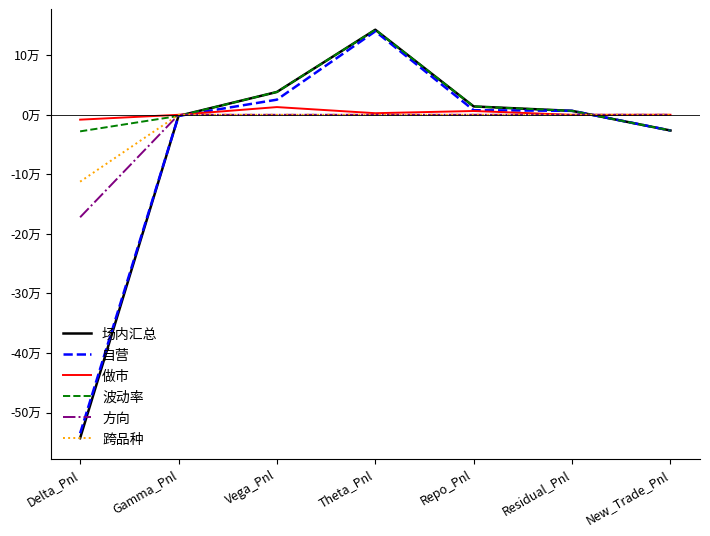

Does the chart display data point markers on the line(s)?

No